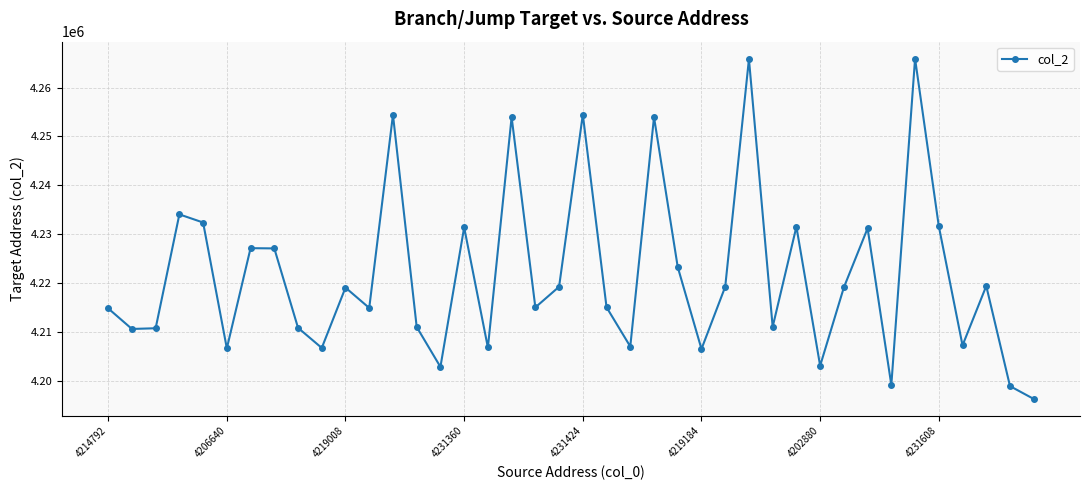

What is the value of the 10th point from the left?

4206752